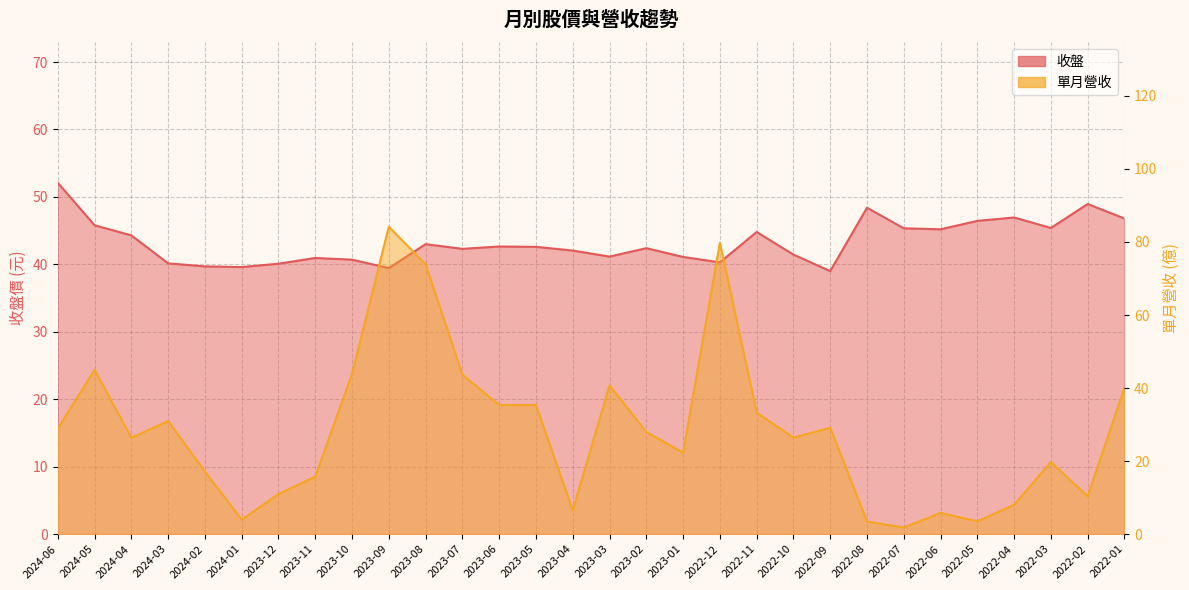

Does the chart have visible grid lines?

Yes